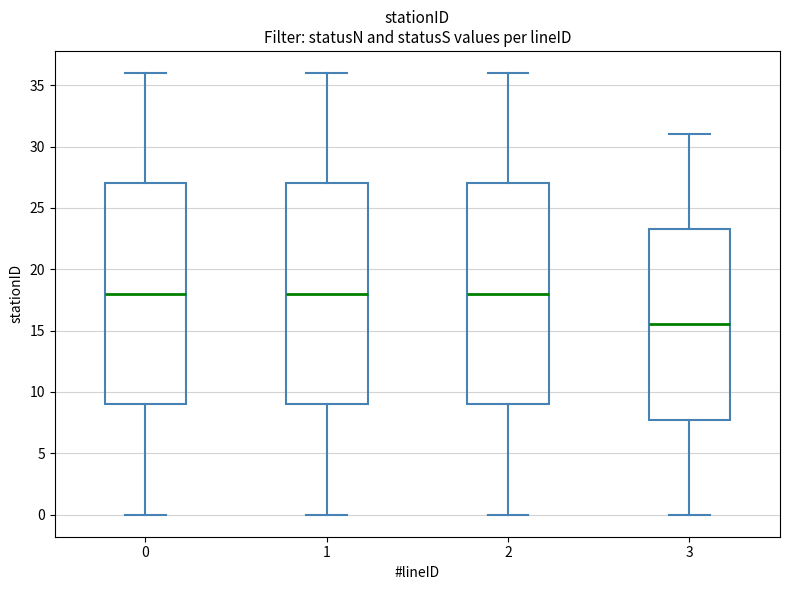

Reading left to right, transcribe this box plot: for each box, give where its median line is, the range the box spans, and where its two whiskers end, as read against the y-axis. The values are not printed on the chart, so give them approximately, as read against the axis.

0: median 18.0, box 9.0 to 27.0, whiskers 0.0 to 36.0
1: median 18.0, box 9.0 to 27.0, whiskers 0.0 to 36.0
2: median 18.0, box 9.0 to 27.0, whiskers 0.0 to 36.0
3: median 15.5, box 8.0 to 23.5, whiskers 0.0 to 31.0